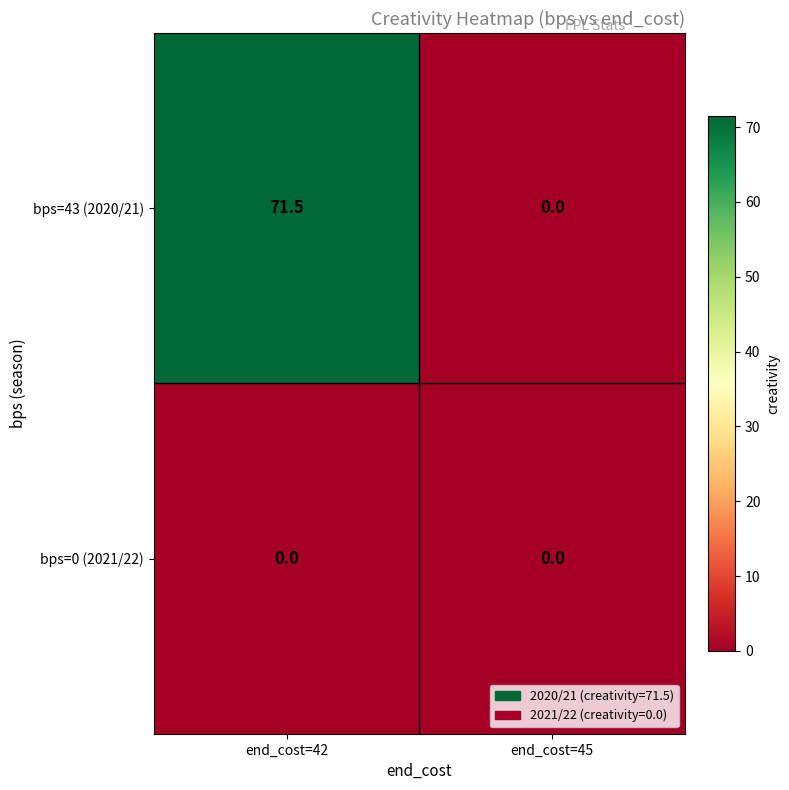

The bps=0 (2021/22) series shows 0.0 at end_cost=45. True or false?

True